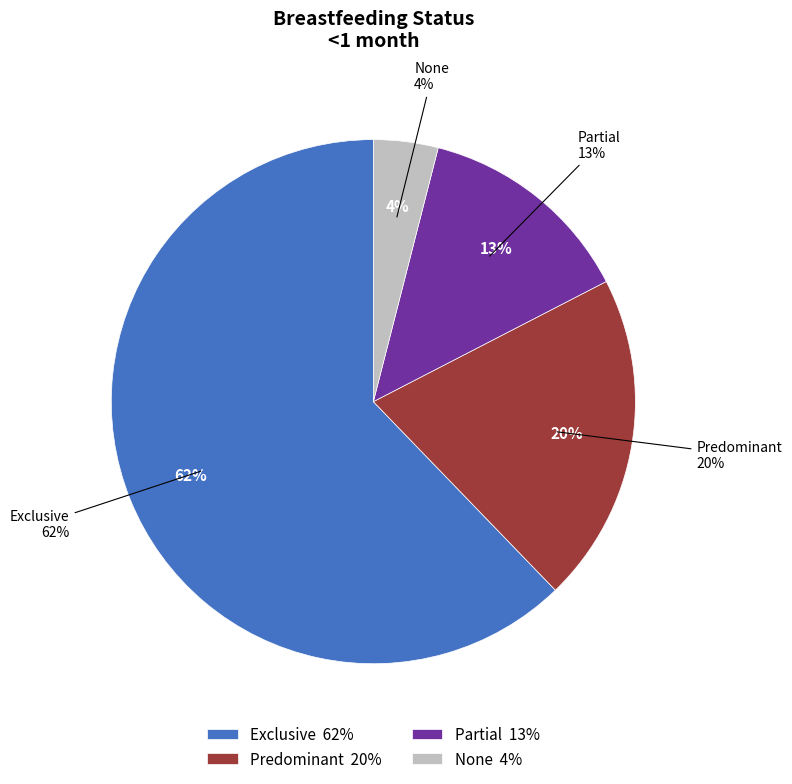

To the nearest percent, what percentage of the pie is Exclusive?

62%